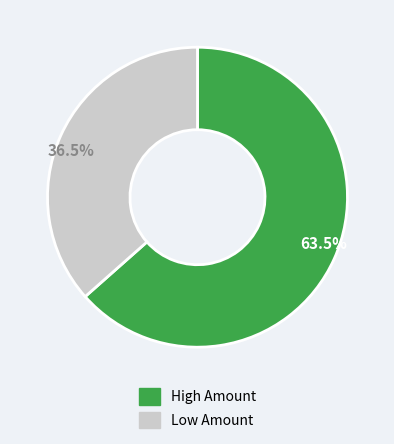

Does any single category account for the majority?

Yes